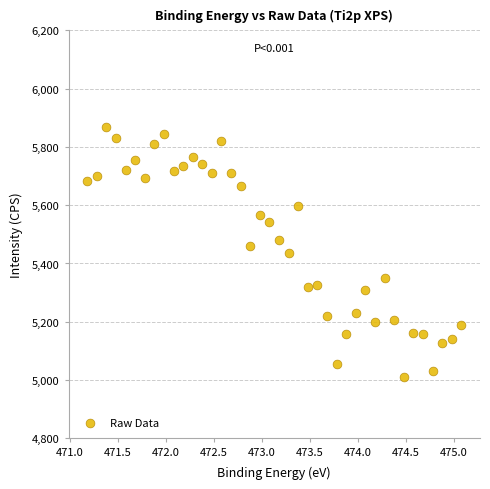

What is the range of X values (max minus min)?

3.9